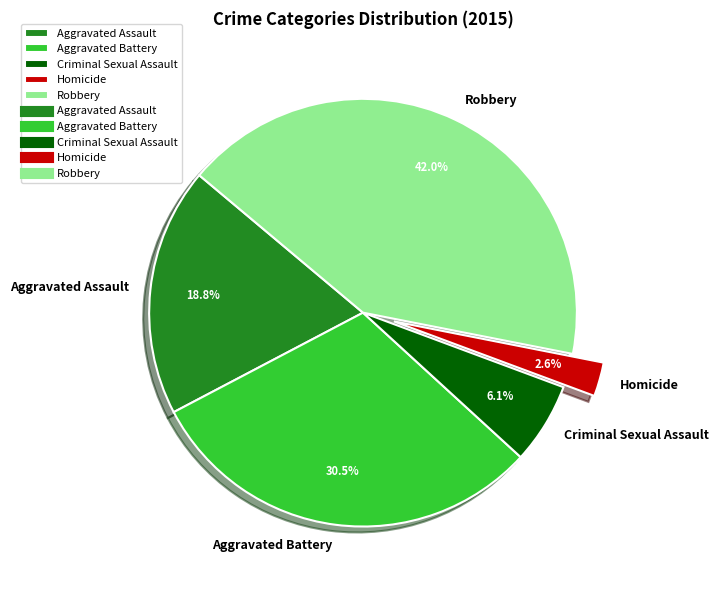

Between Robbery and Aggravated Battery, which is larger?

Robbery